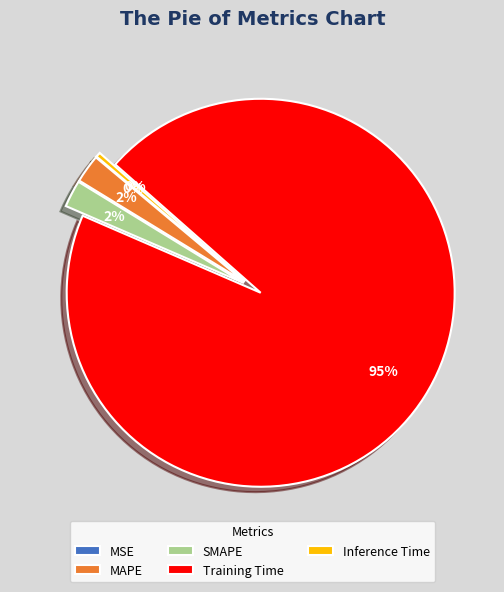

To the nearest percent, what portion does MAPE represent?

2%